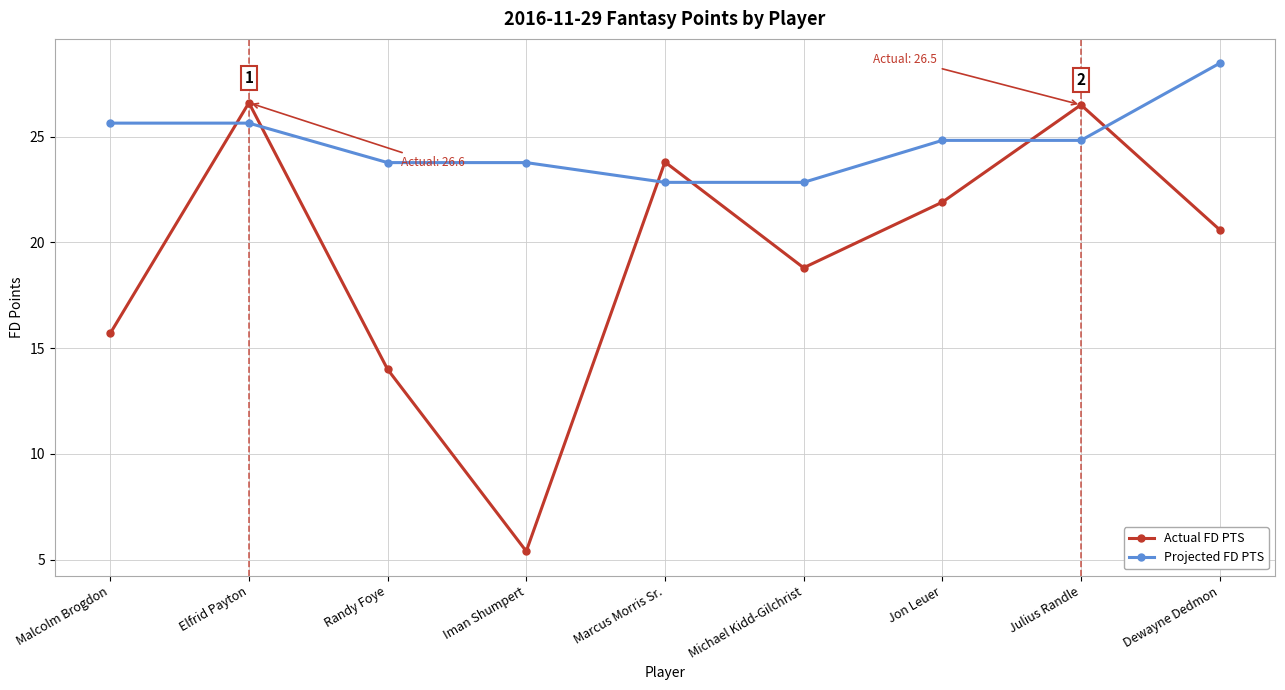

Rank the series at Randy Foye from highest to lowest value.

Projected FD PTS, Actual FD PTS